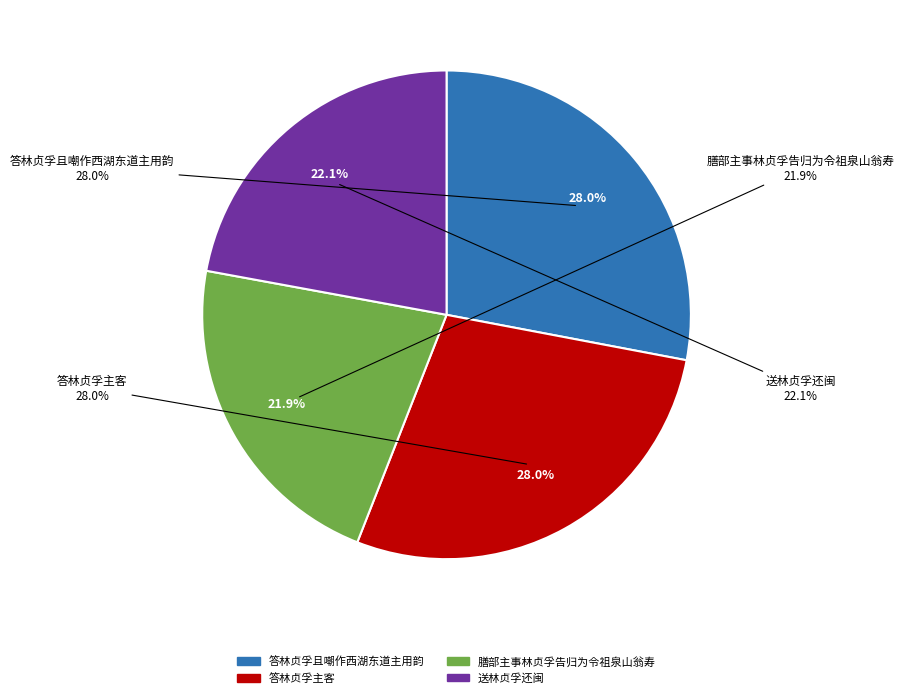

Is there a majority slice in this chart?

No